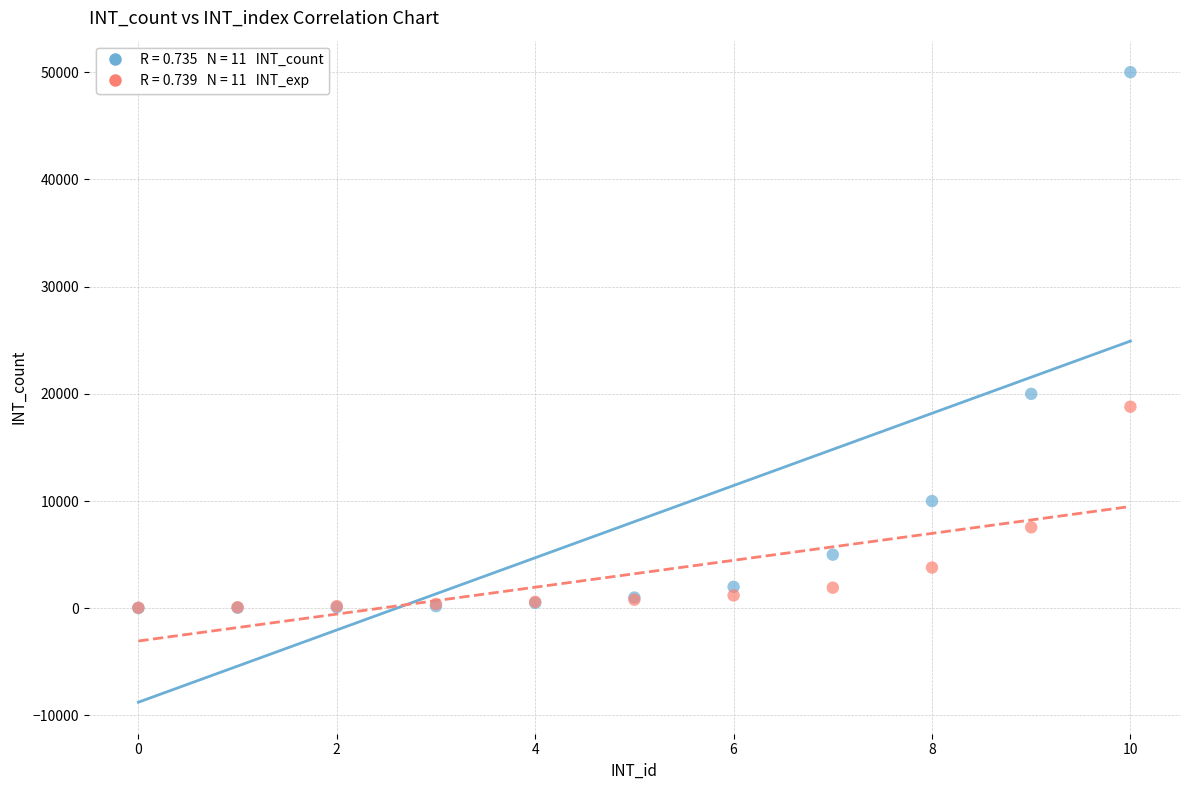

Across all series, what Y value is closest to 25010?

20000